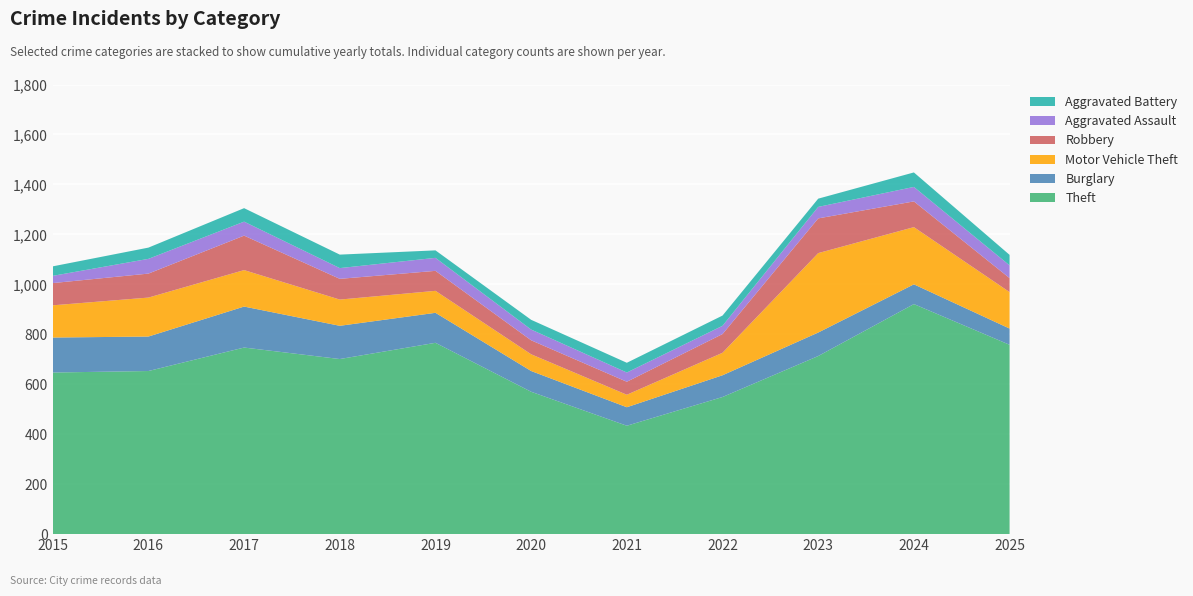

Reading right to left, extract all data points from this chart.

Theft: 2025=758	2024=921	2023=713	2022=549	2021=434	2020=570	2019=766	2018=701	2017=747	2016=653	2015=647
Burglary: 2025=65	2024=79	2023=94	2022=87	2021=74	2020=83	2019=120	2018=133	2017=164	2016=138	2015=140
Motor Vehicle Theft: 2025=146	2024=229	2023=318	2022=90	2021=50	2020=67	2019=88	2018=105	2017=146	2016=156	2015=129
Robbery: 2025=56	2024=103	2023=139	2022=75	2021=52	2020=56	2019=80	2018=83	2017=138	2016=96	2015=89
Aggravated Assault: 2025=51	2024=58	2023=46	2022=33	2021=37	2020=43	2019=52	2018=43	2017=56	2016=59	2015=29
Aggravated Battery: 2025=42	2024=58	2023=33	2022=41	2021=39	2020=39	2019=30	2018=54	2017=54	2016=45	2015=38